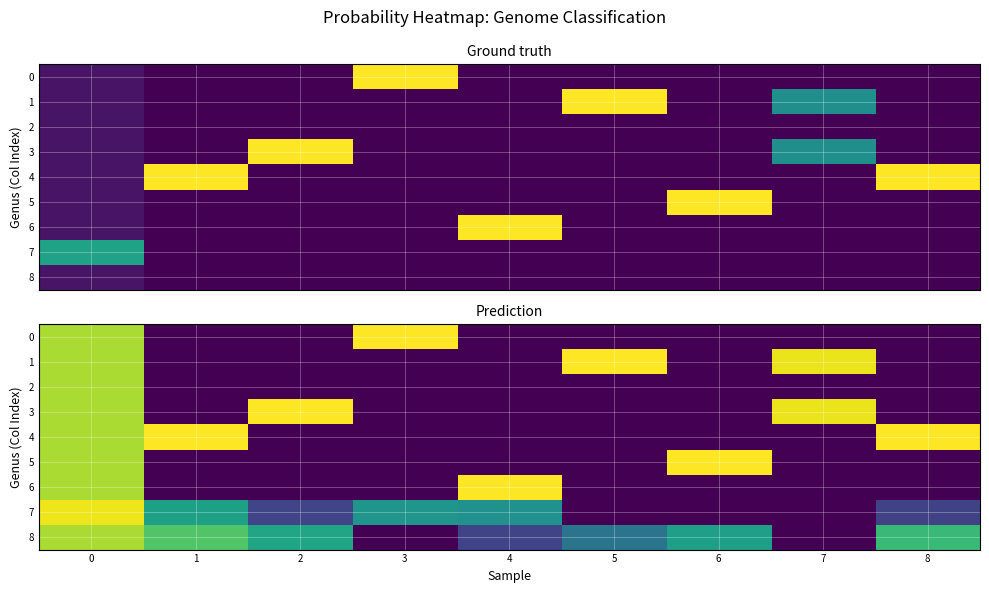

Between 7 and 8, which series saw the biggest shift?

4